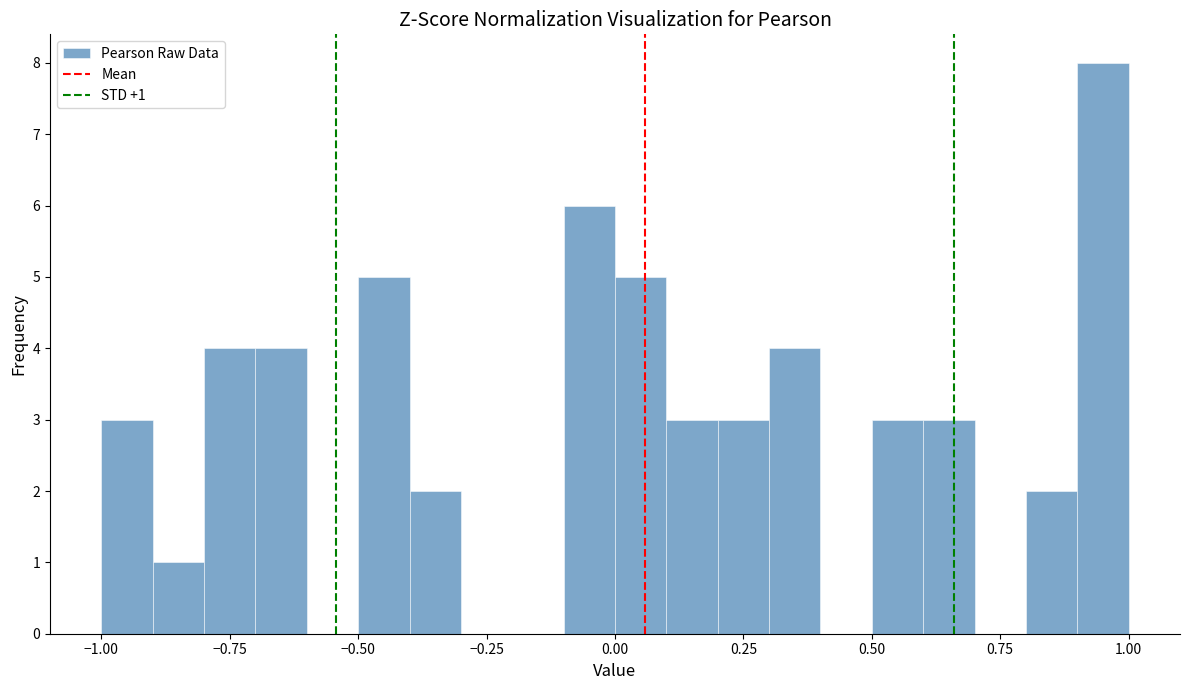

Around what value on the x-axis is the tallest bar? Give the approximate position of its centre, as read against the axis.

0.95